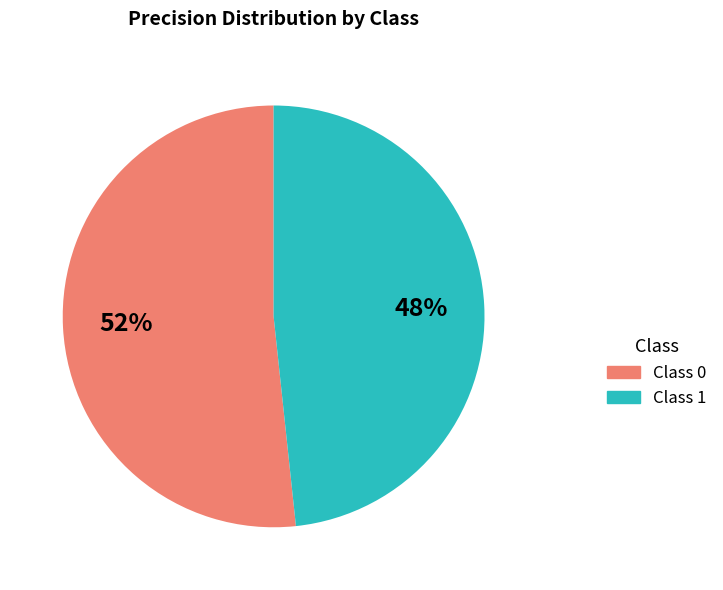

To the nearest percent, what is the average slice percentage?

50%